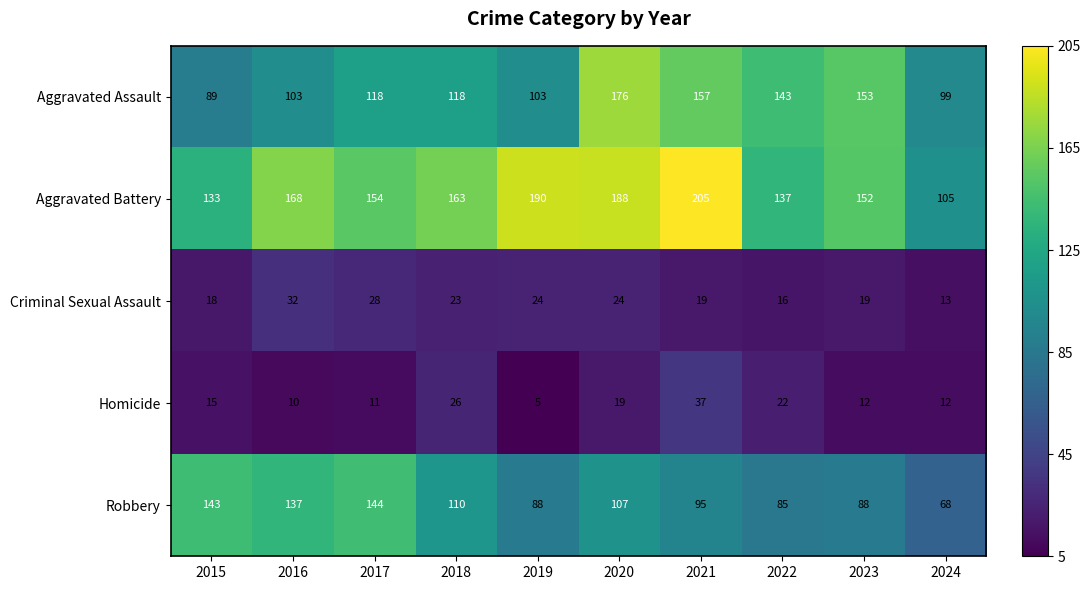

What is the smallest value displayed?

5